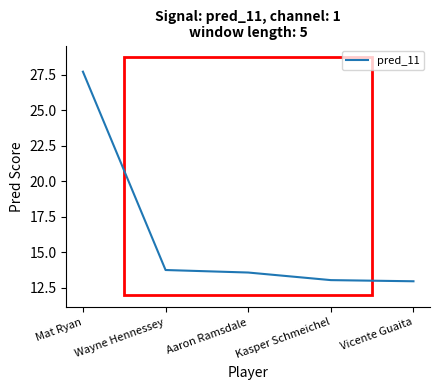

Reading left to right, transcribe all the data shown in this chart.

Mat Ryan=27.7	Wayne Hennessey=13.8	Aaron Ramsdale=13.6	Kasper Schmeichel=13.1	Vicente Guaita=13.0